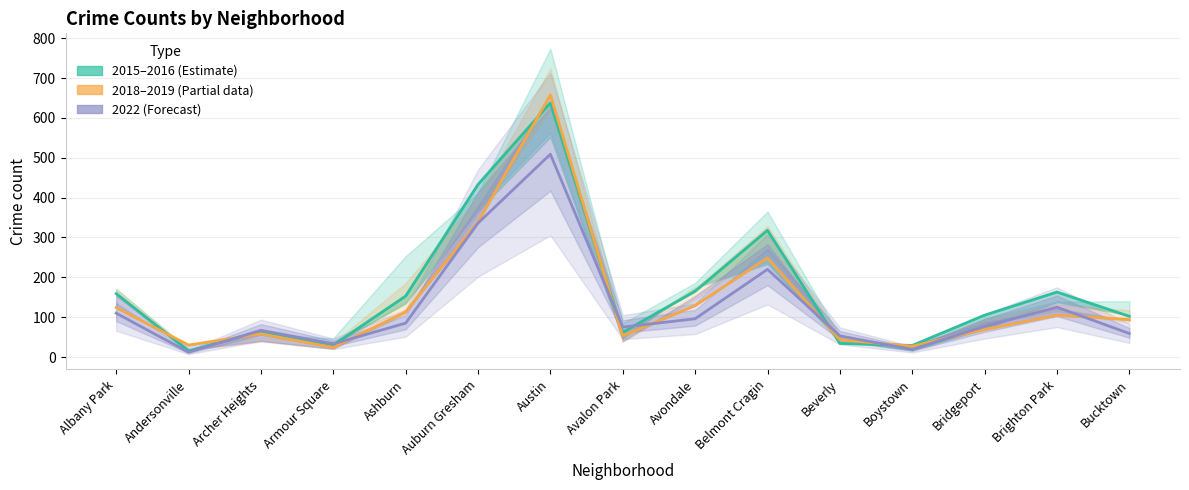

Is it true that 2015–2016 (Estimate) equals 30 at Armour Square?

True